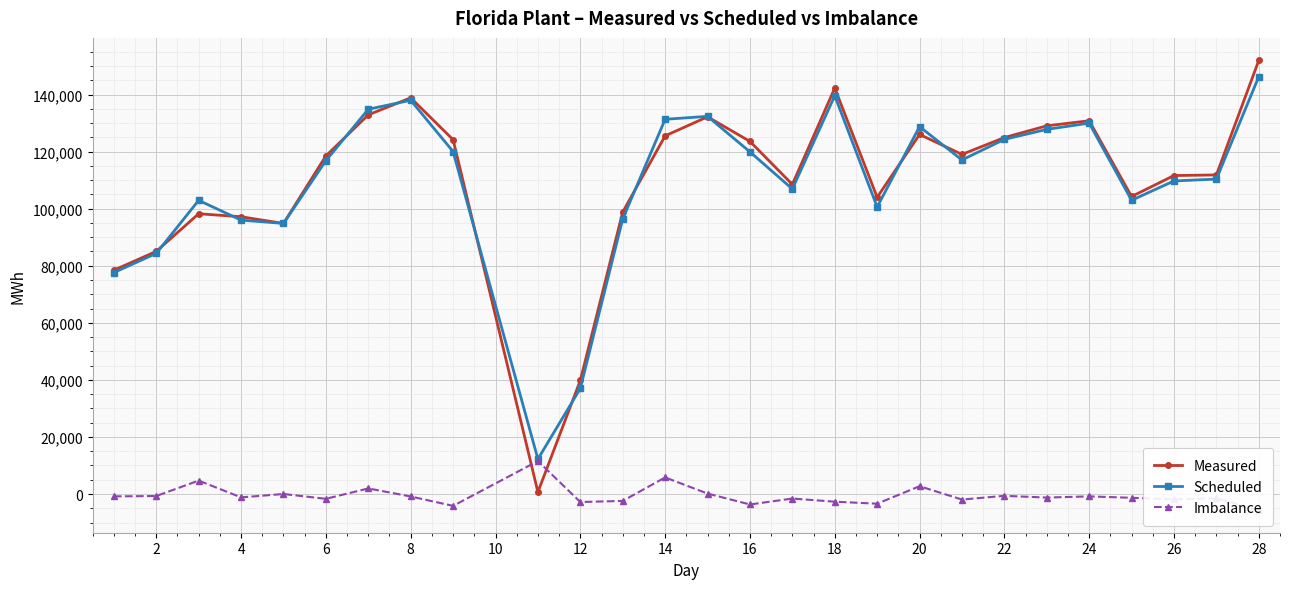

What is the maximum value for Measured?

151982